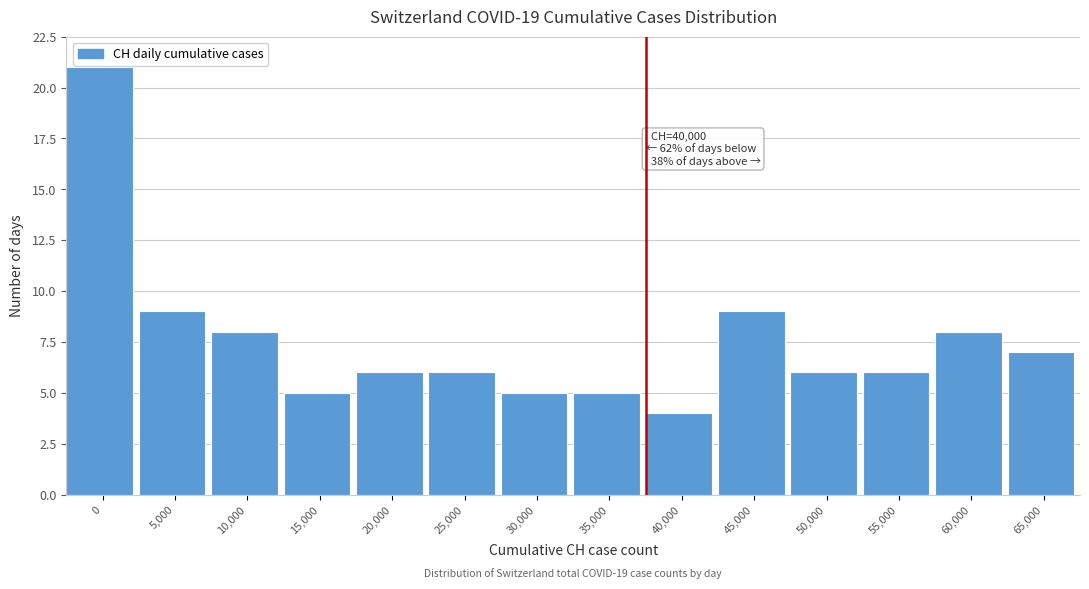

Reading right to left, what are all the values shown in this chart?

65,000=7	60,000=8	55,000=6	50,000=6	45,000=9	40,000=4	35,000=5	30,000=5	25,000=6	20,000=6	15,000=5	10,000=8	5,000=9	0=21